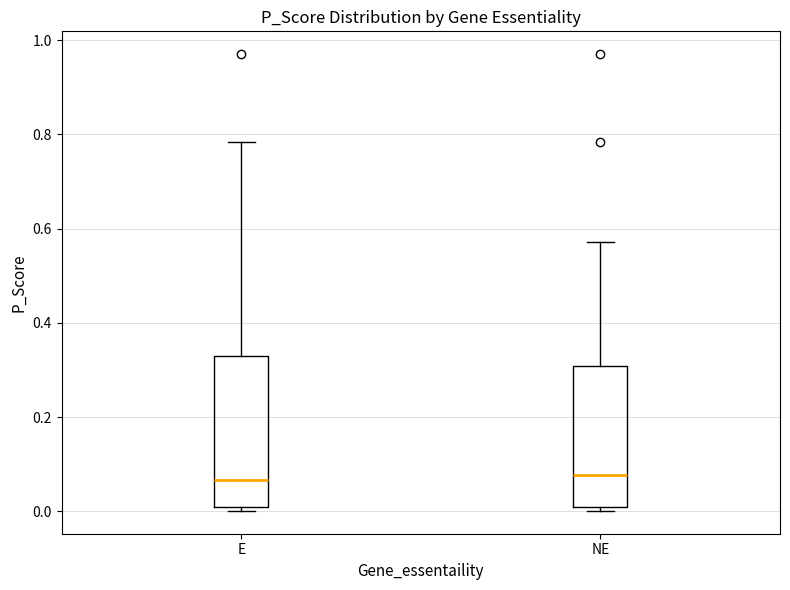

Which box is the tallest, from its lower edge to its upper edge?

E